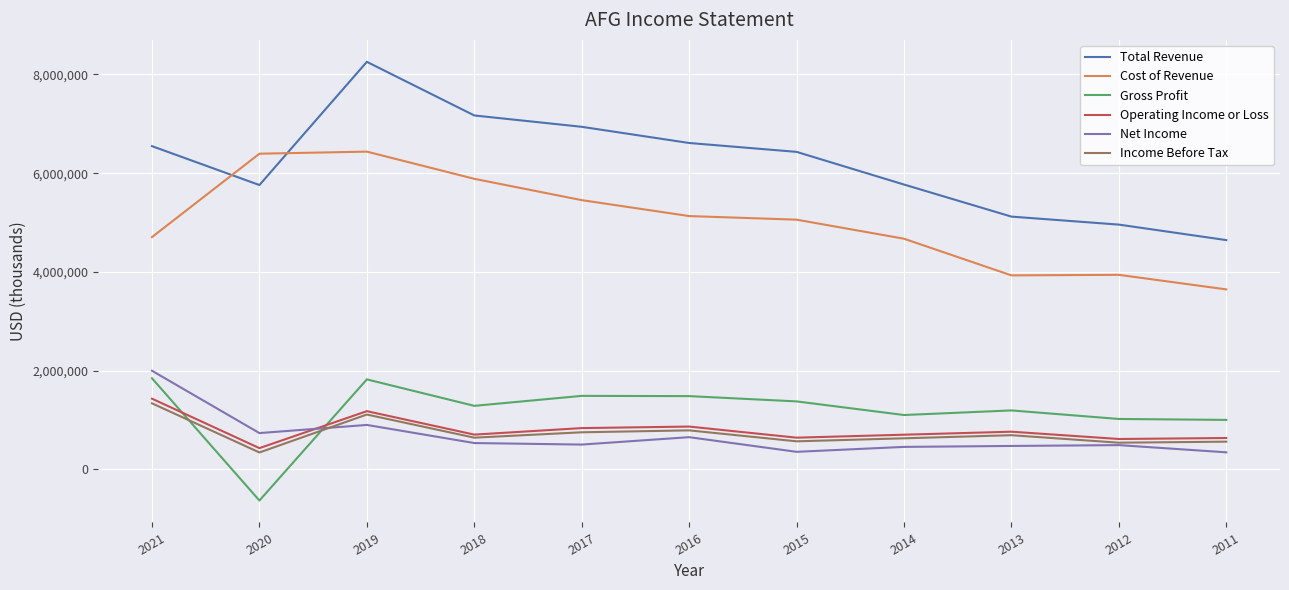

The value of Cost of Revenue at 2021 is 6970375. True or false?

False